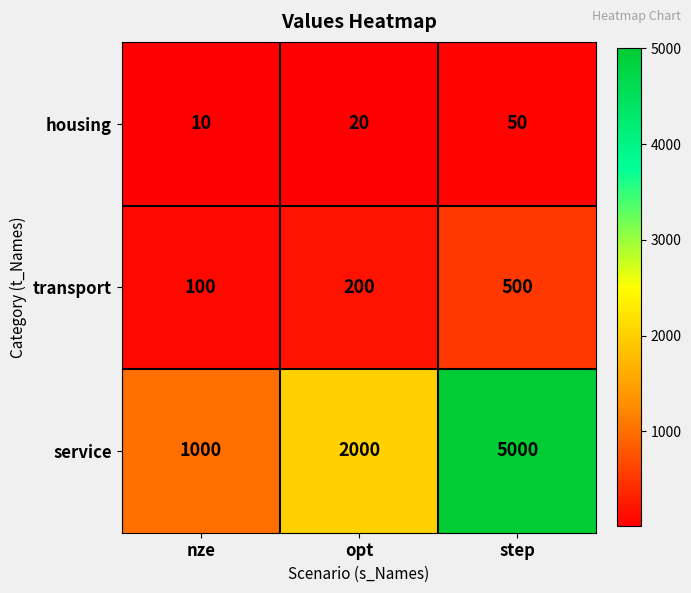

Rank the categories by transport value from highest to lowest.

step, opt, nze